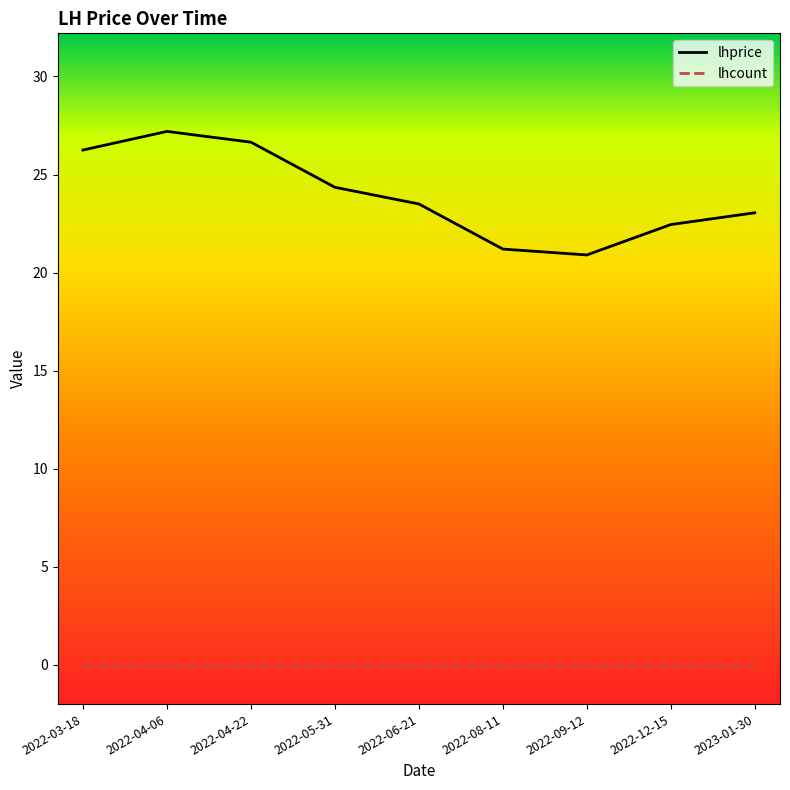

True or false: lhprice has a value of 10.4 at 2022-08-11.

False